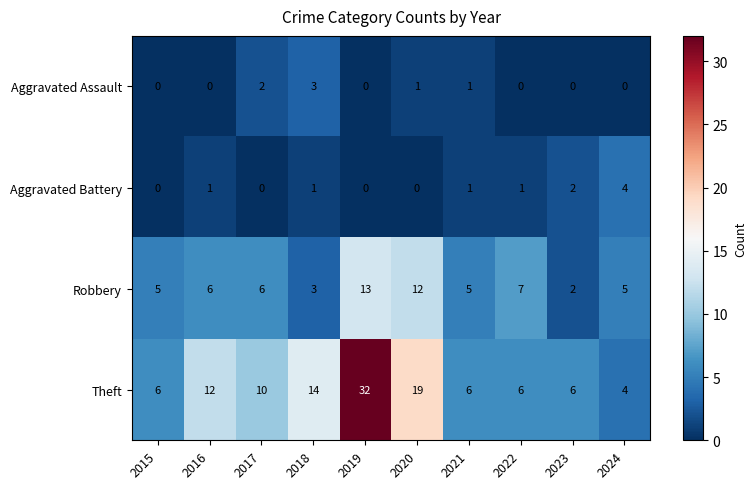

Is it true that Theft equals 6 at 2021?

True